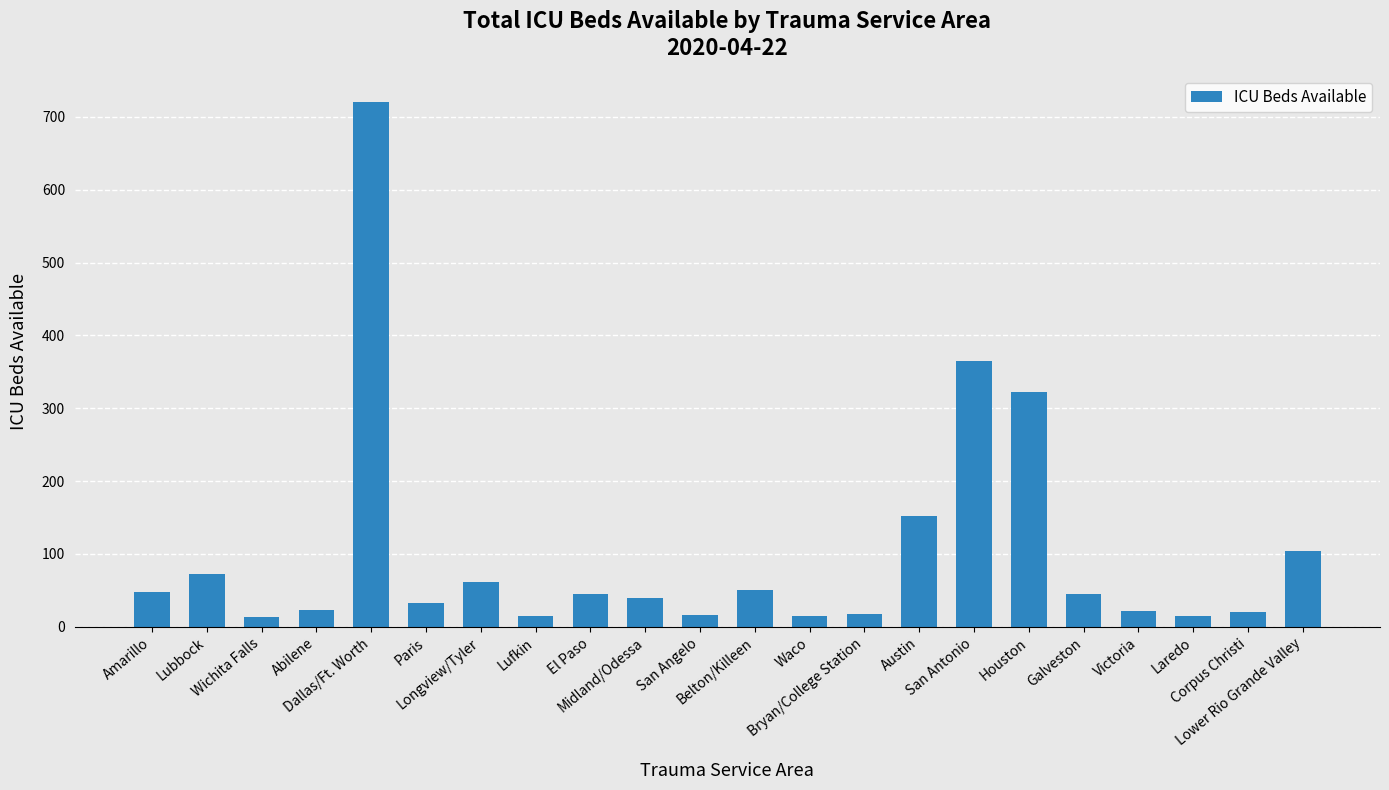

What is the maximum value shown in the chart?

721